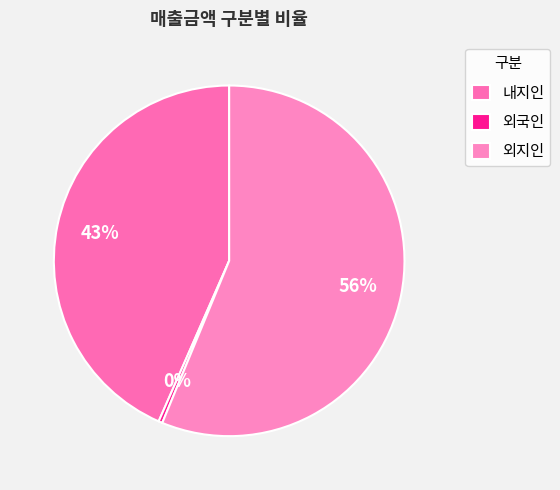

Is there any slice that represents more than half of the pie?

Yes